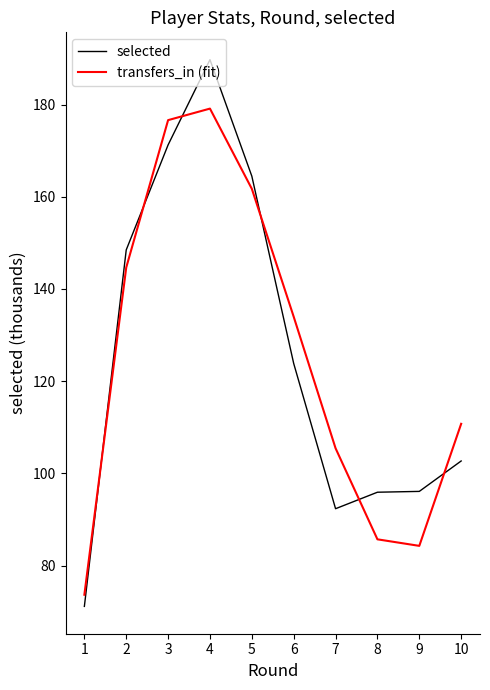

Rank the series at 3 from lowest to highest value.

selected, transfers_in (fit)